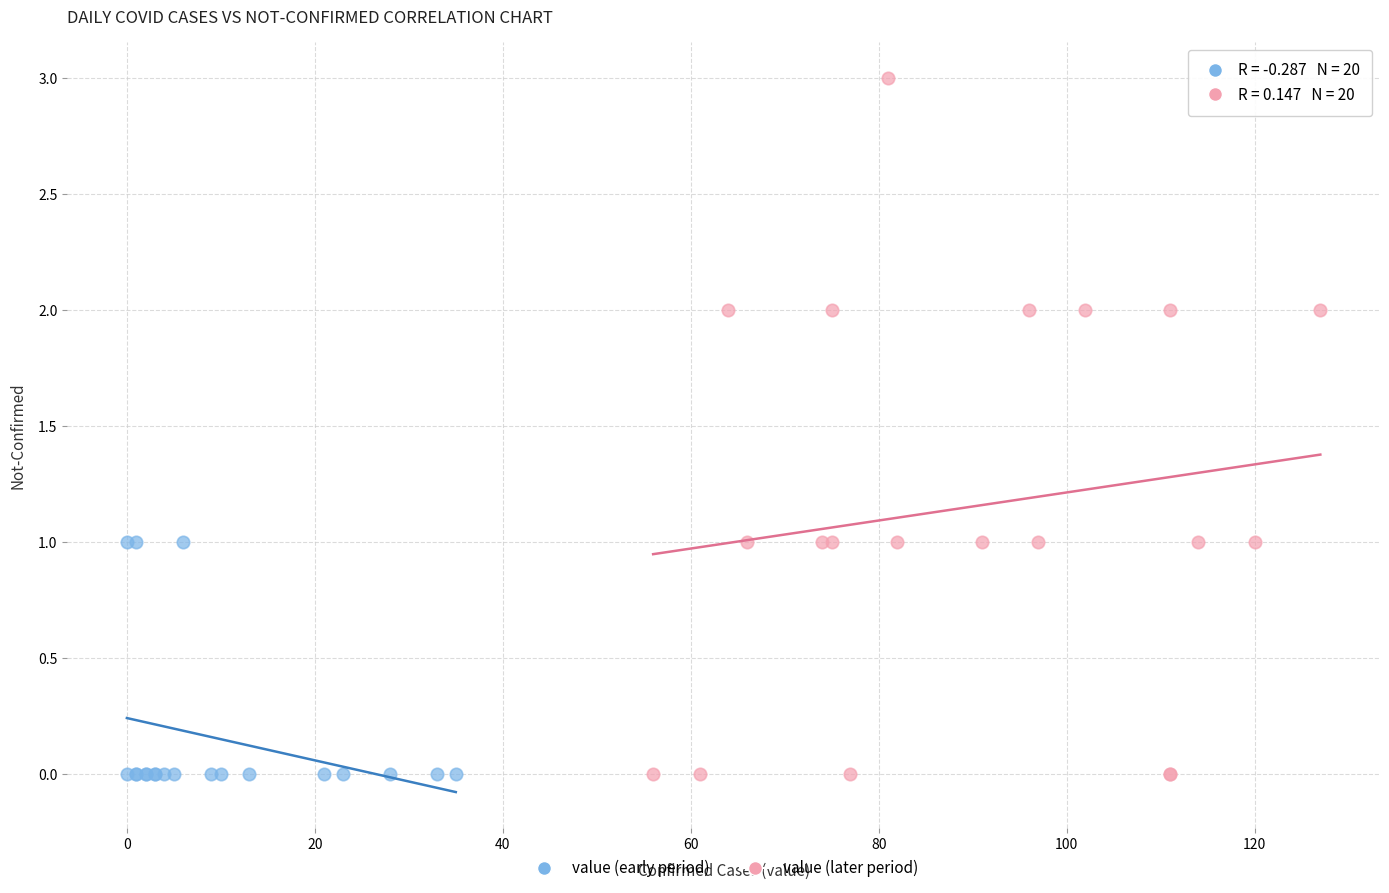

Which series has the widest spread of Y values?

value (later period)